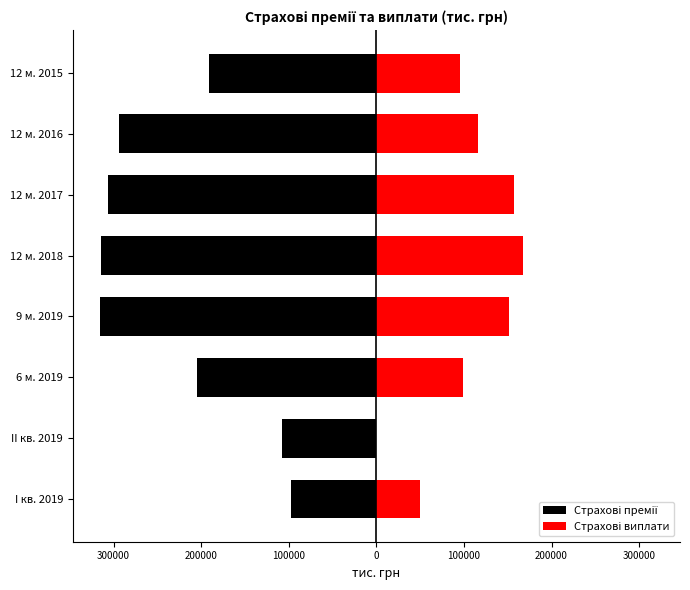

What is the average value of the Страхові премії series?

-228881